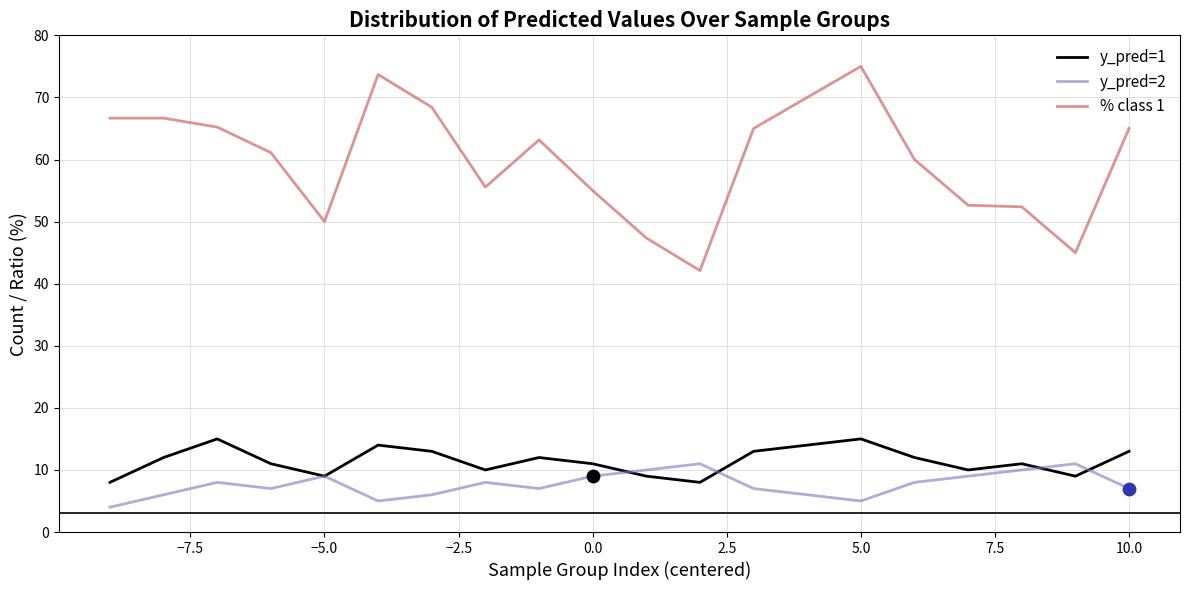

Which series has the largest range (max minus min)?

% class 1